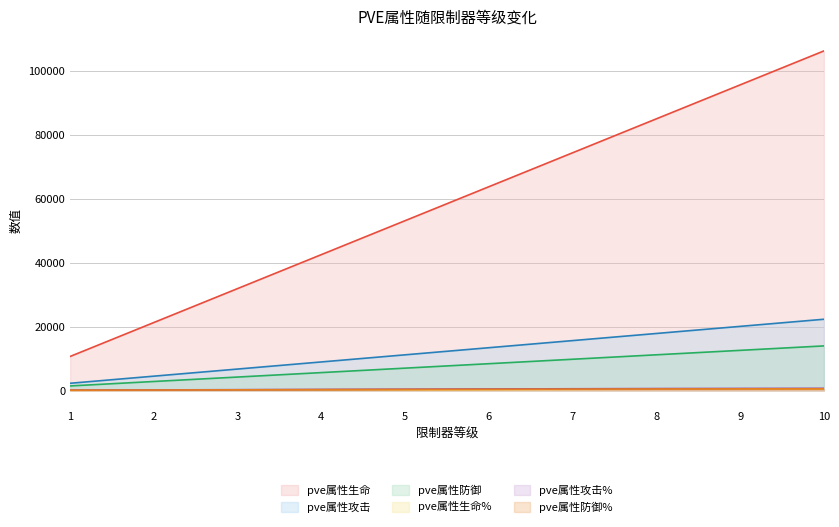

Reading right to left, list all the values displayed in this chart.

pve属性生命: 106356	95720	85084	74449	63813	53178	42542	31906	21271	10635
pve属性攻击: 22285	20056	17828	15599	13371	11142	8914	6685	4457	2228
pve属性防御: 13936	12542	11149	9755	8361	6968	5574	4180	2787	1393
pve属性生命%: 420	402	378	336	288	240	192	144	96	48
pve属性攻击%: 630	603	567	504	432	360	288	216	144	72
pve属性防御%: 501	480	451	401	344	286	229	172	114	57